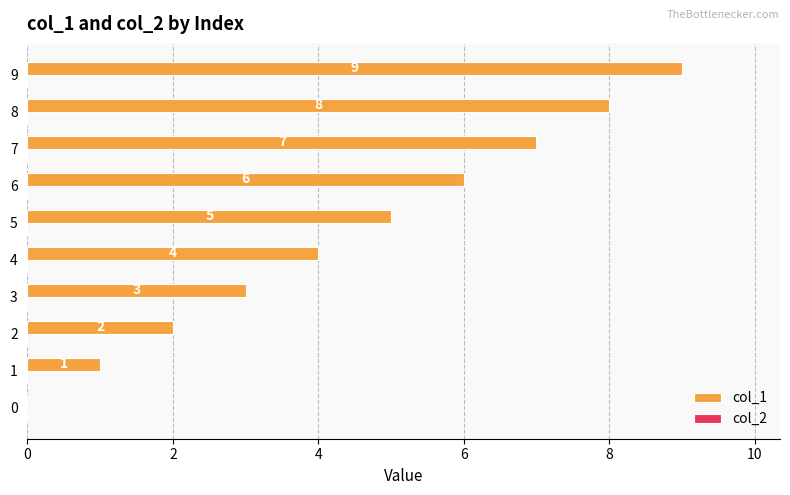

Is it true that the value at 4 is 5?

False